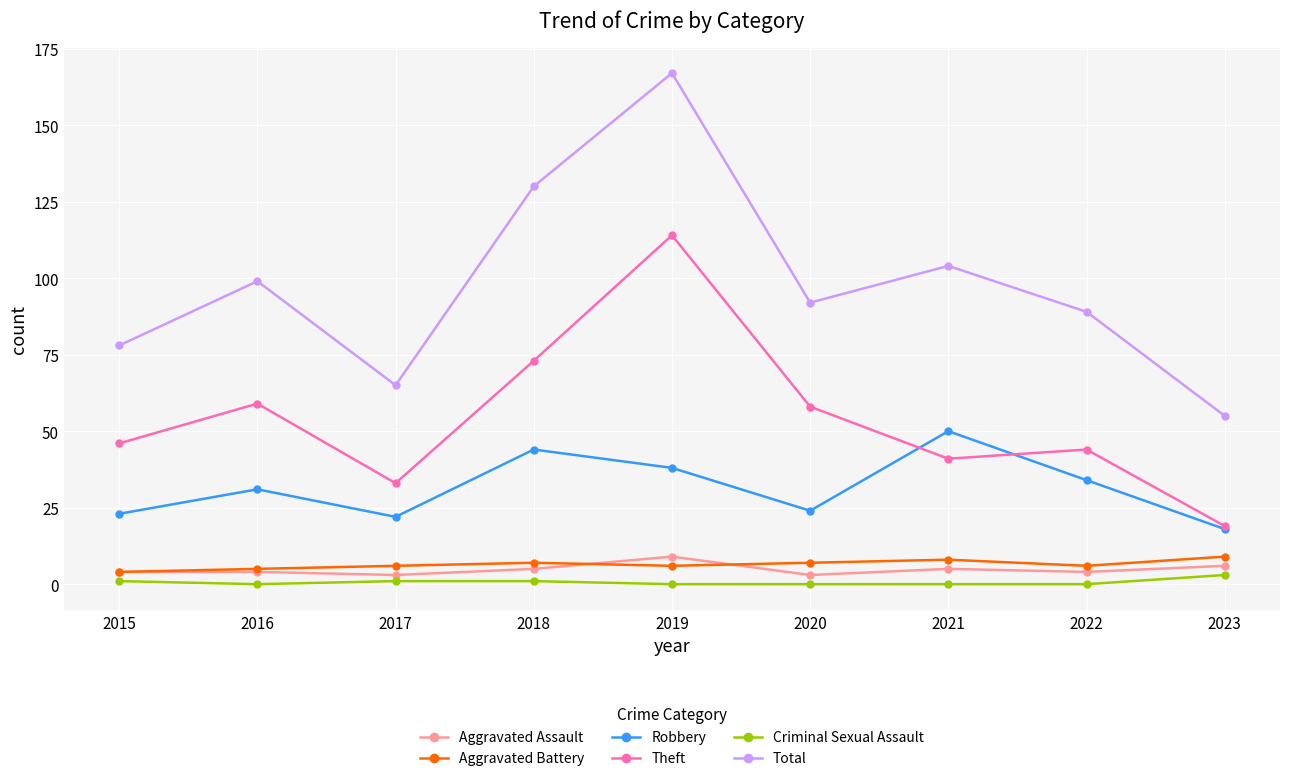

True or false: Total and Robbery intersect in this chart.

False